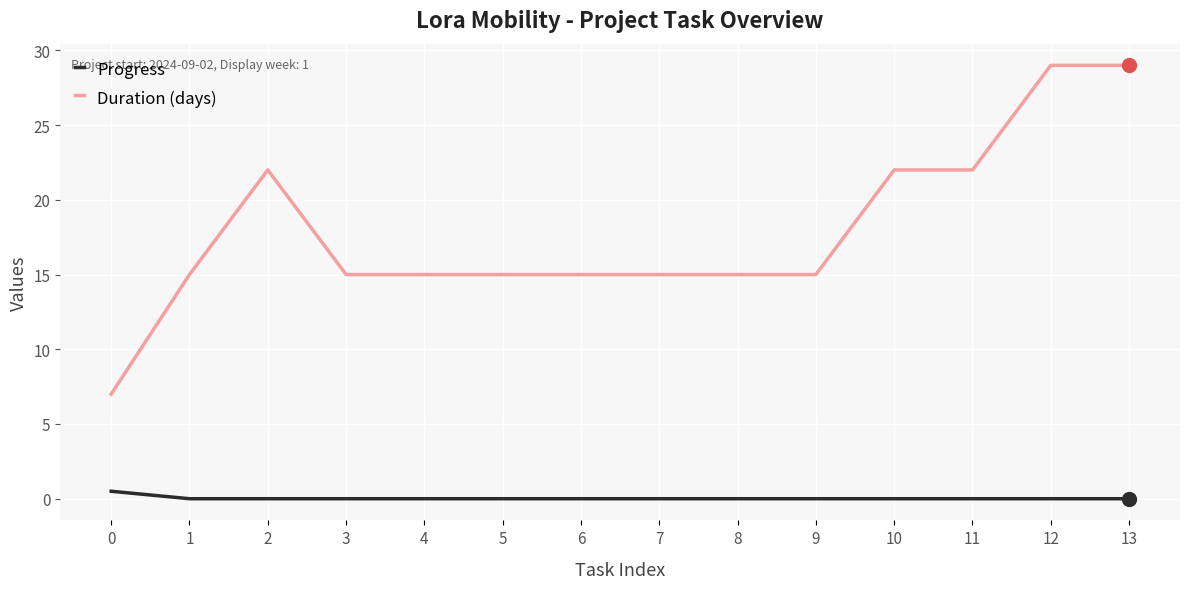

True or false: Progress and Duration (days) intersect in this chart.

False